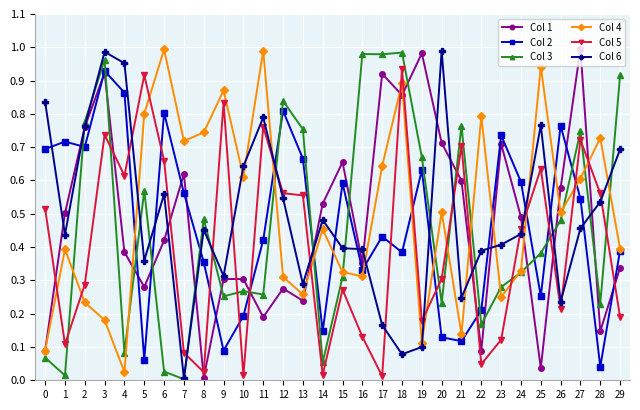

What is the total value across all series at 9?

2.7